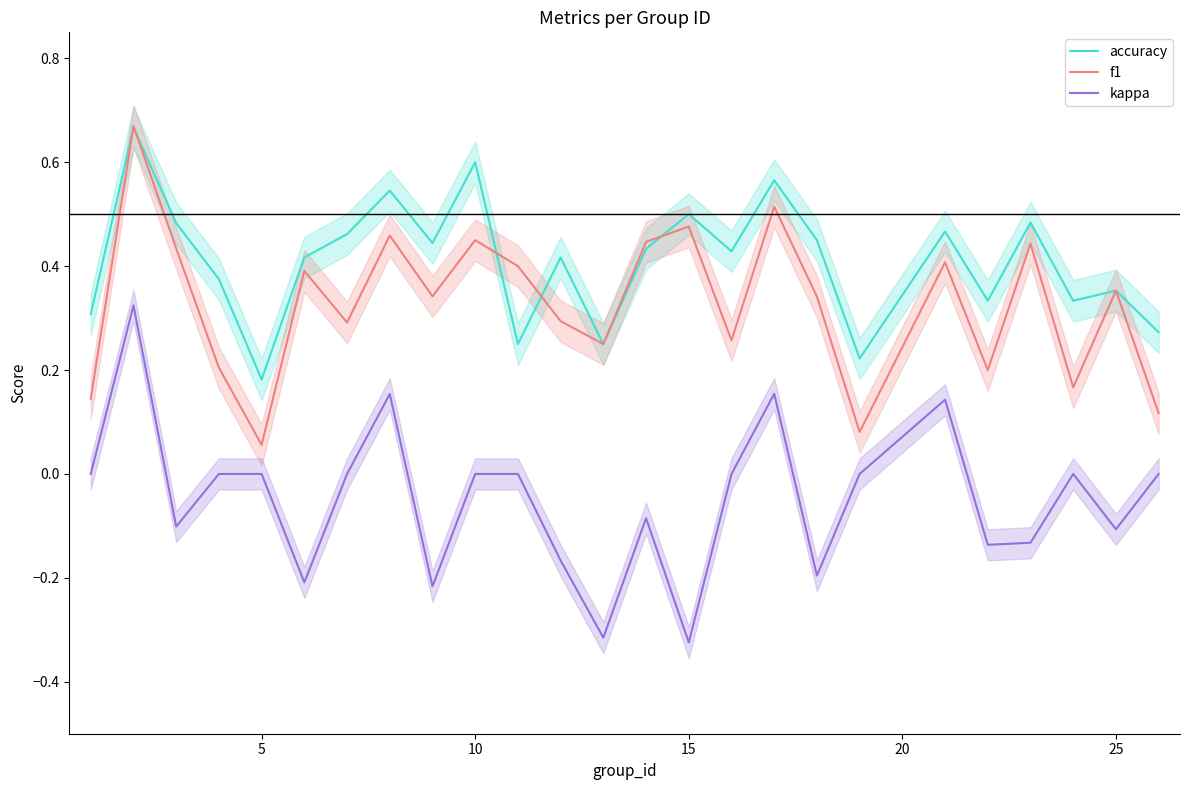

True or false: f1 and kappa intersect in this chart.

False